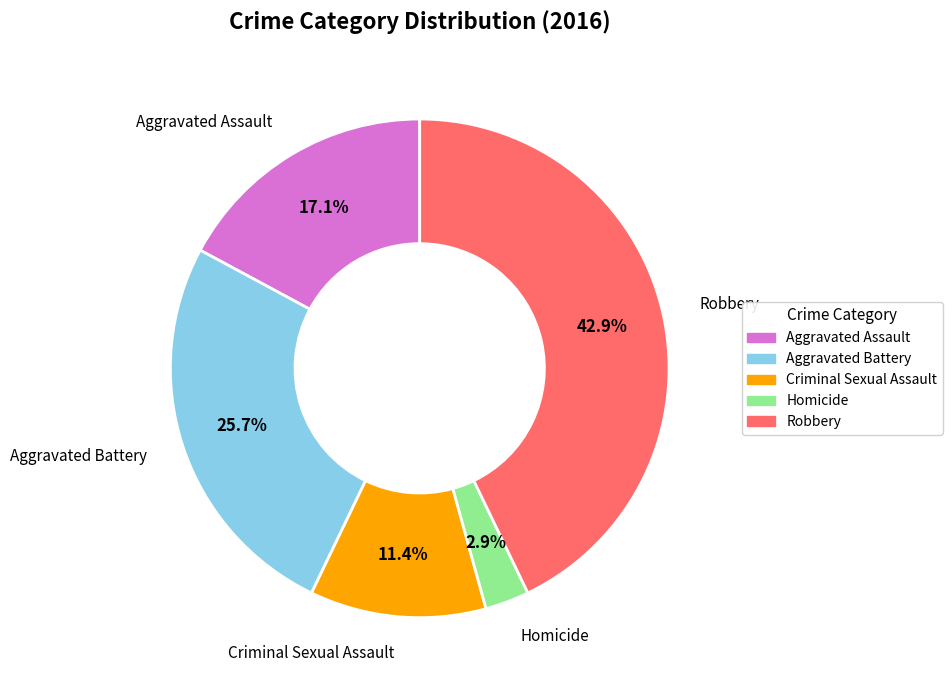

Combined, do Aggravated Assault and Homicide account for over 50%?

No